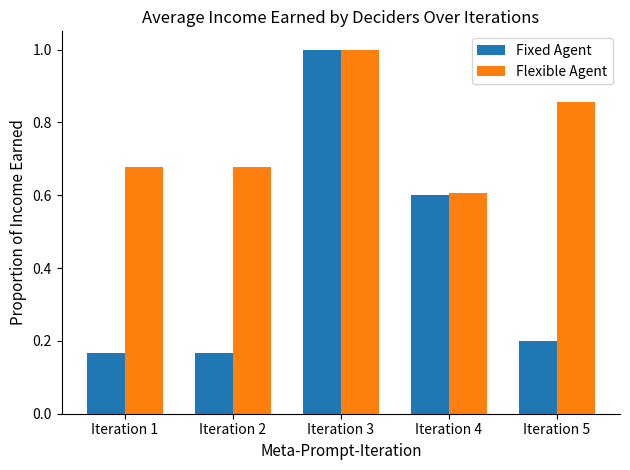

Rank the series at Iteration 1 from highest to lowest value.

Flexible Agent, Fixed Agent